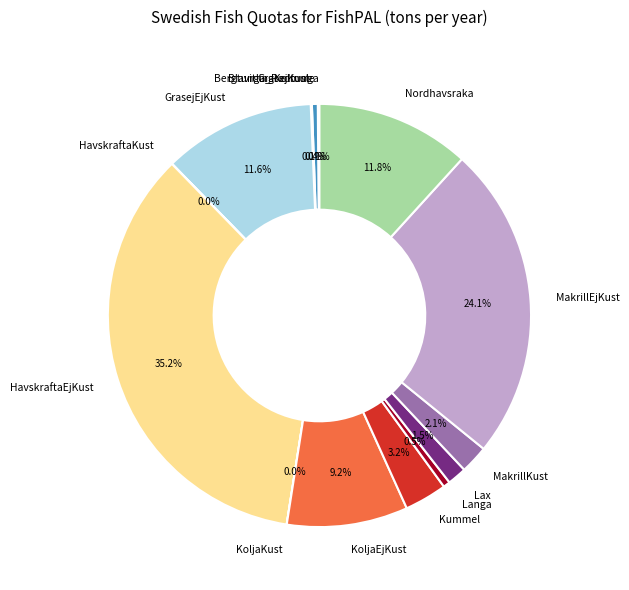

Which slice is the largest?

HavskraftaEjKust